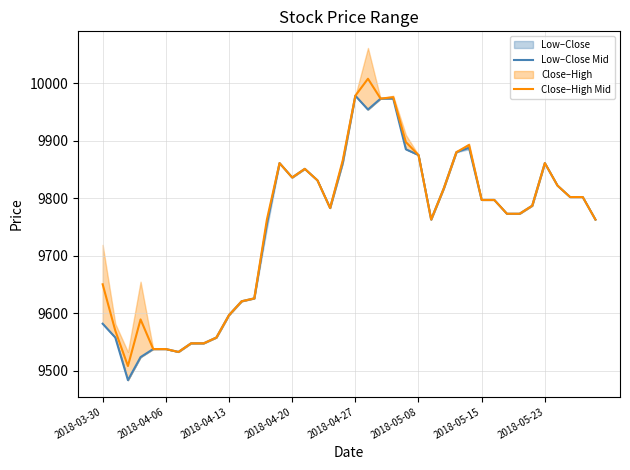

What is the highest value of the Low–Close Mid series?

9978.0